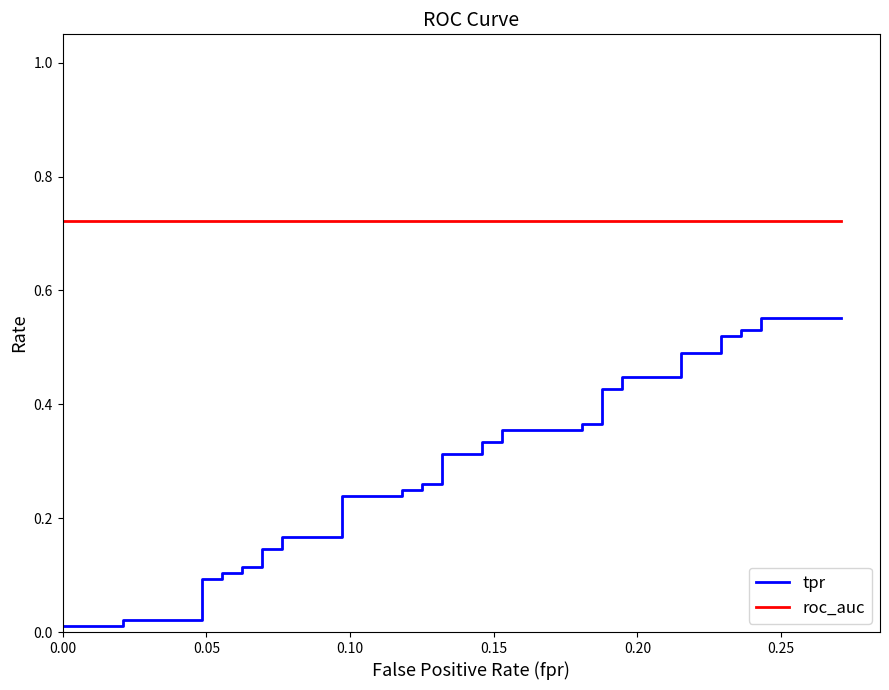

True or false: tpr and roc_auc intersect in this chart.

False